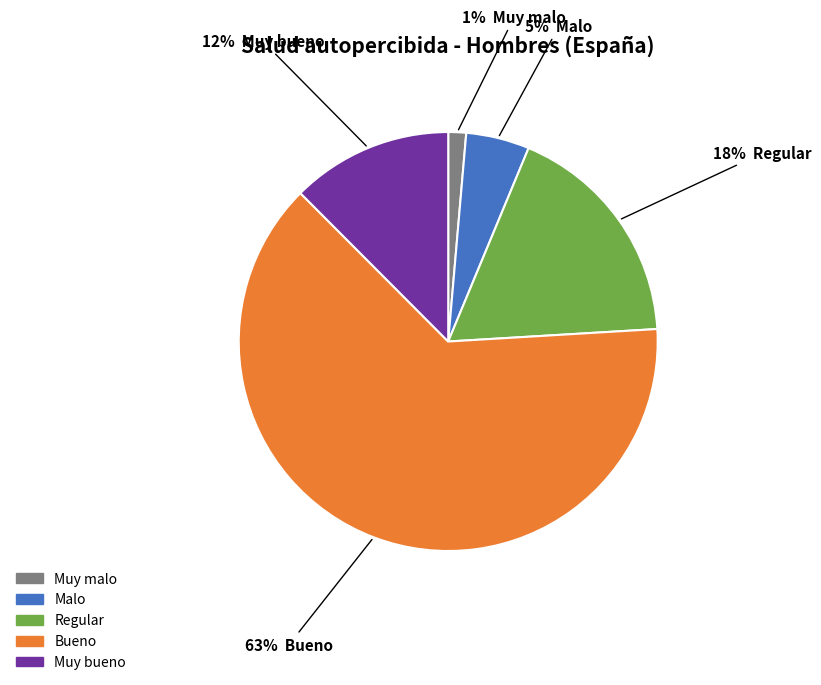

Is Bueno the majority of the pie?

Yes